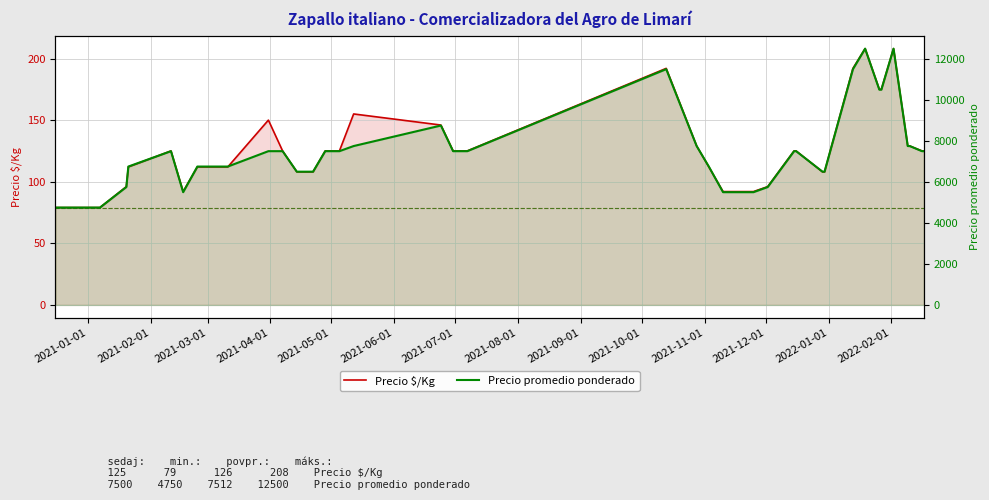

What is the average value of the Precio $/Kg series?

126